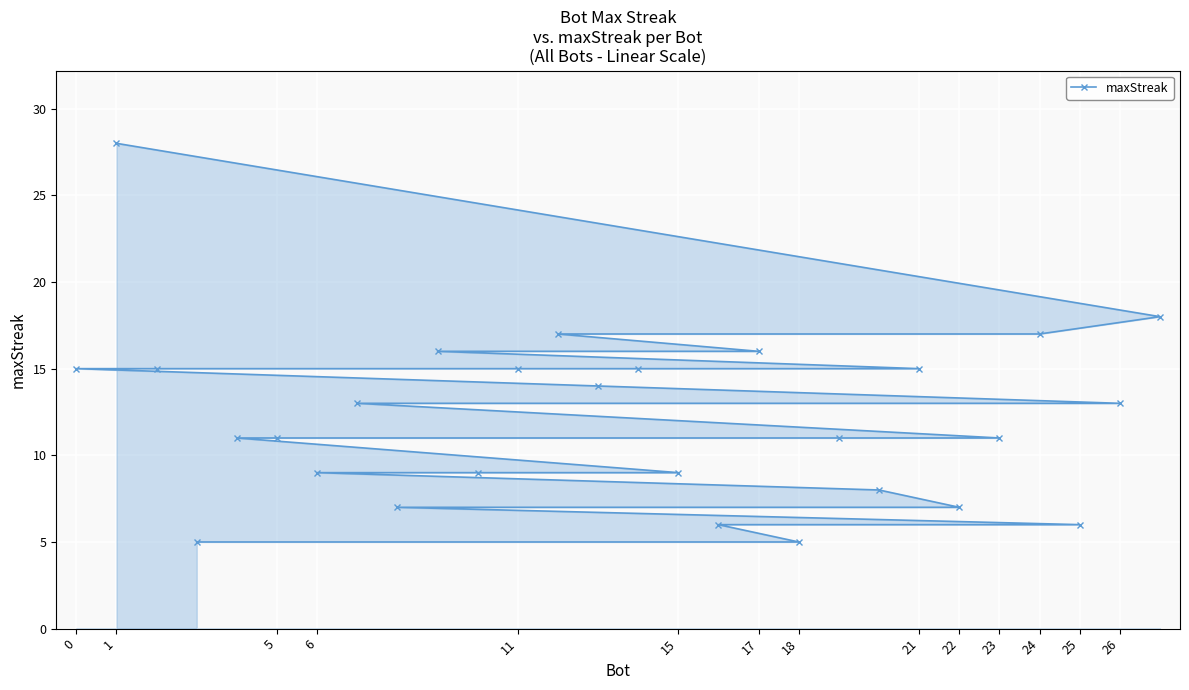

What is the change in value from 1 to 15?

-19